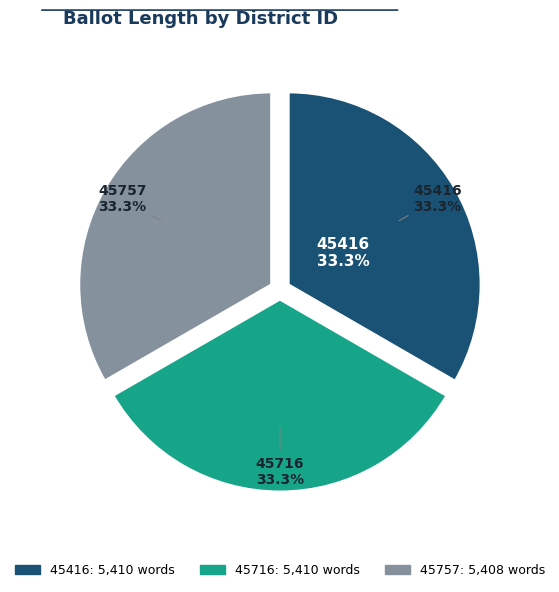

Is it true that 45757 is 33% of the pie?

True